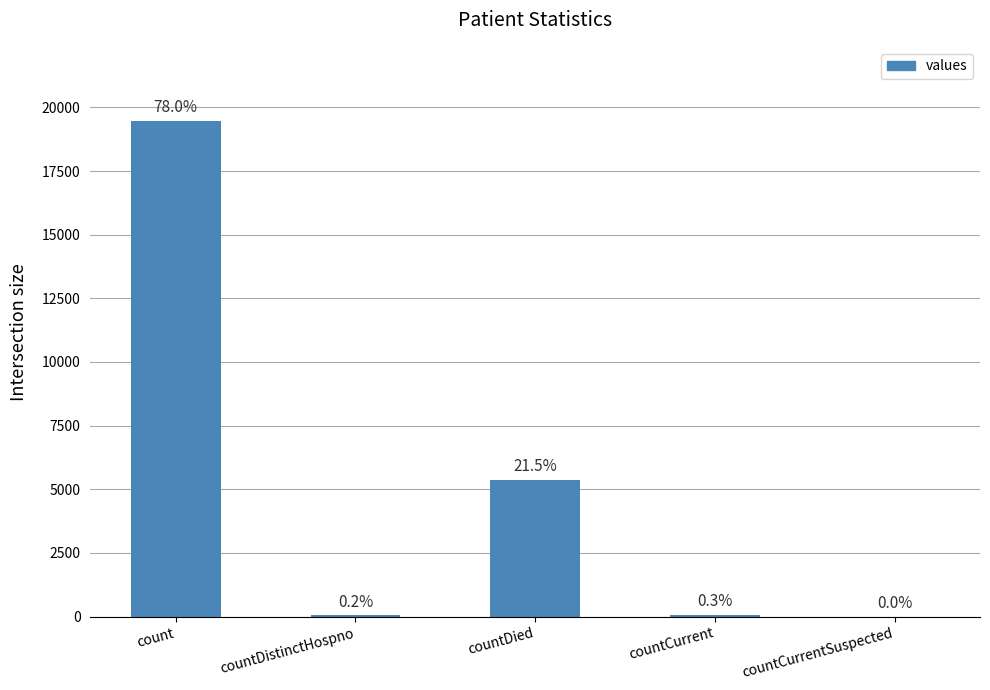

What is the ratio of the value at countDied to the value at countCurrent?

78.9